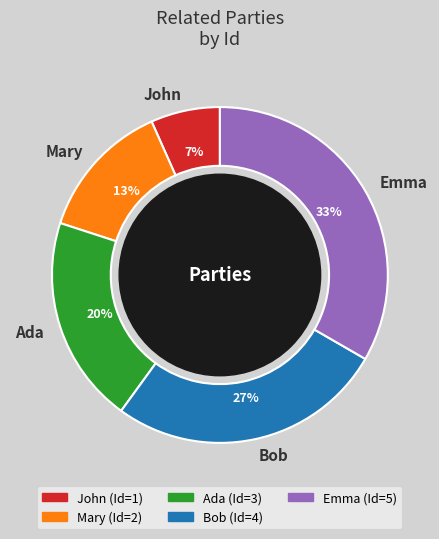

Approximately how many times larger is the value at Mary compared to Emma?

0.4